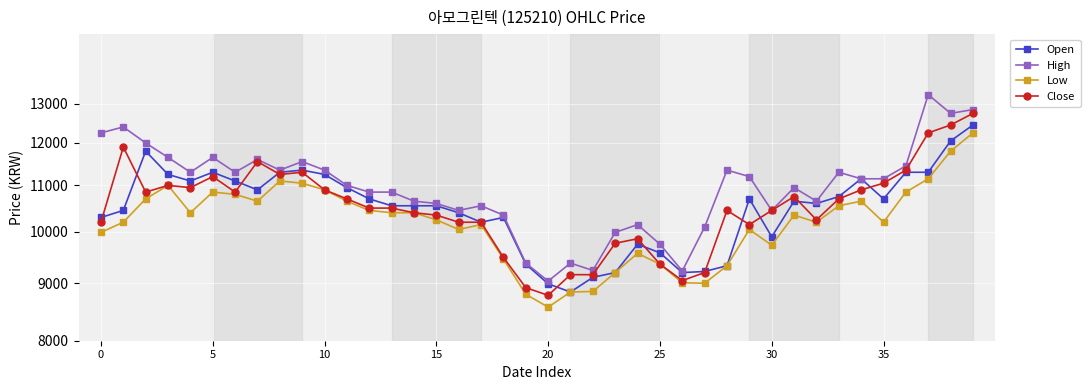

Reading right to left, extract all data points from this chart.

Open: 12450	12050	11300	11300	10700	11150	10750	10600	10650	9900	10700	9330	9220	9200	9580	9750	9200	9110	8840	8990	9360	10300	10200	10400	10550	10550	10550	10700	10950	11250	11350	11300	10900	11100	11300	11100	11250	11800	10450	10300
High: 12850	12750	13250	11450	11150	11150	11300	10650	10950	10450	11200	11350	10100	9230	9750	10150	9990	9240	9380	9040	9380	10350	10550	10450	10600	10650	10850	10850	11000	11350	11550	11350	11600	11300	11650	11300	11650	12000	12400	12250
Low: 12250	11800	11150	10850	10200	10650	10550	10200	10350	9730	10050	9330	9000	9010	9360	9570	9200	8850	8840	8570	8800	9460	10150	10050	10250	10400	10400	10450	10650	10900	11050	11100	10650	10800	10850	10400	11000	10700	10200	9990
Close: 12750	12450	12250	11350	11050	10900	10700	10250	10750	10450	10150	10450	9200	9050	9360	9860	9770	9160	9160	8780	8920	9490	10200	10200	10350	10400	10500	10500	10700	10900	11300	11250	11550	10850	11200	10950	11000	10850	11900	10200